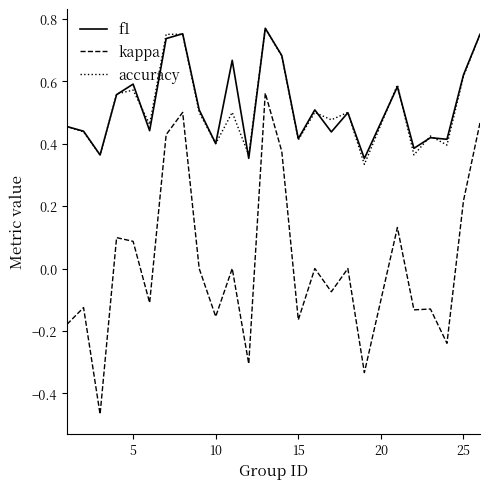

How many lines are shown in the chart?

3